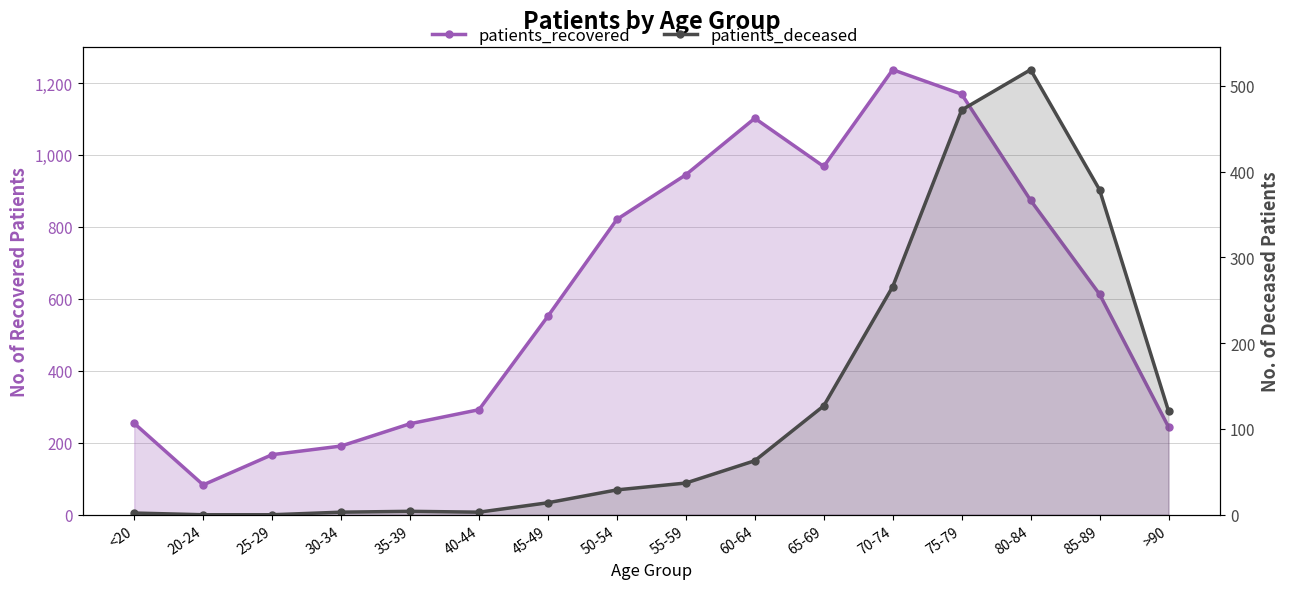

Does the chart display data point markers on the line(s)?

Yes